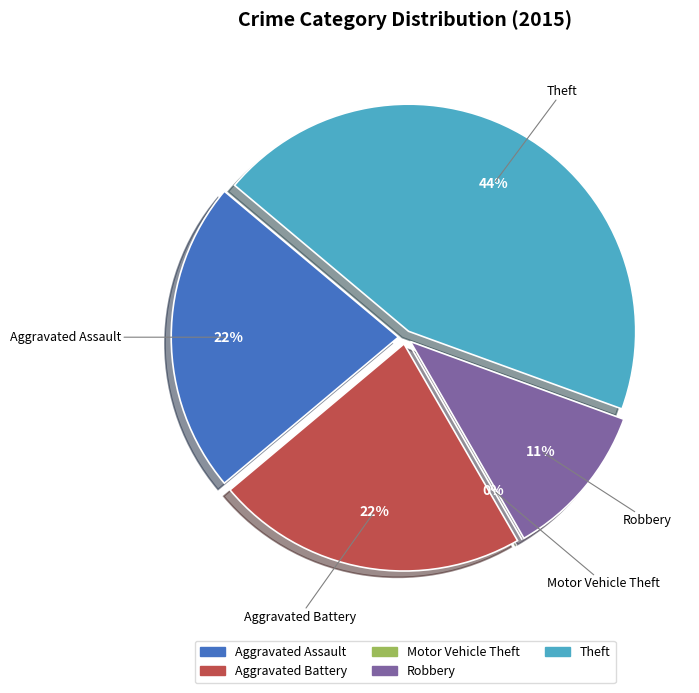

What percentage do Robbery and Motor Vehicle Theft together represent?

11.1%